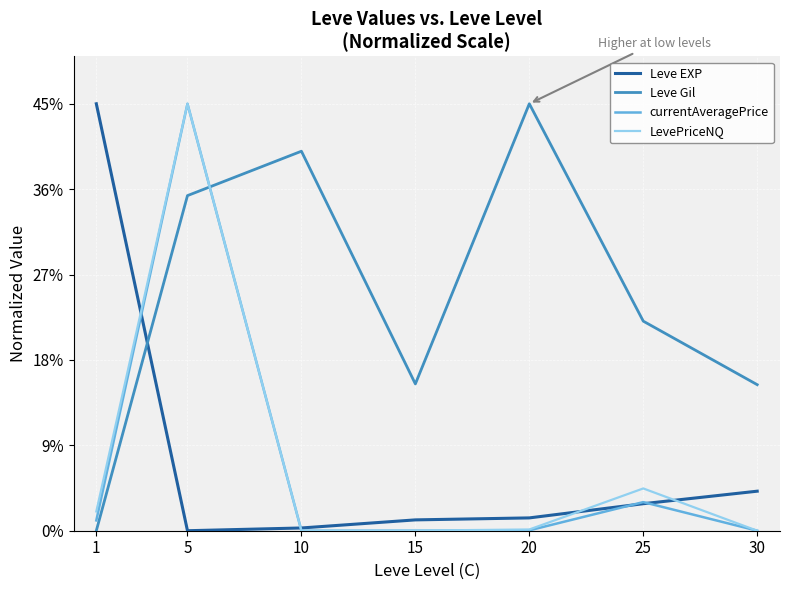

Between 20 and 25, which series saw the biggest shift?

Leve Gil